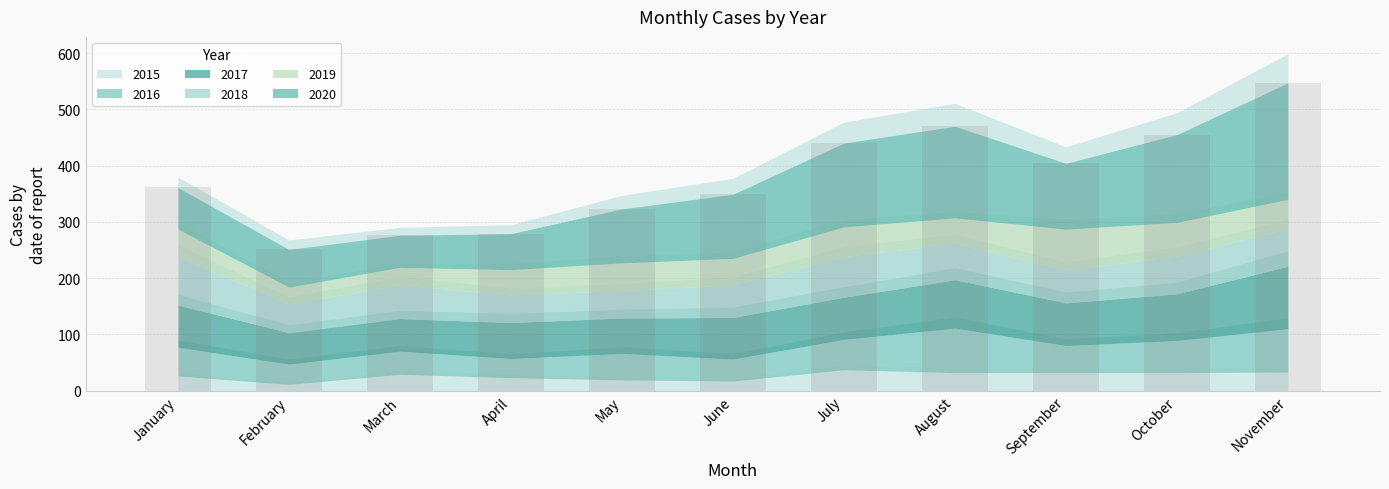

What is the sum of all 2017 values?

821